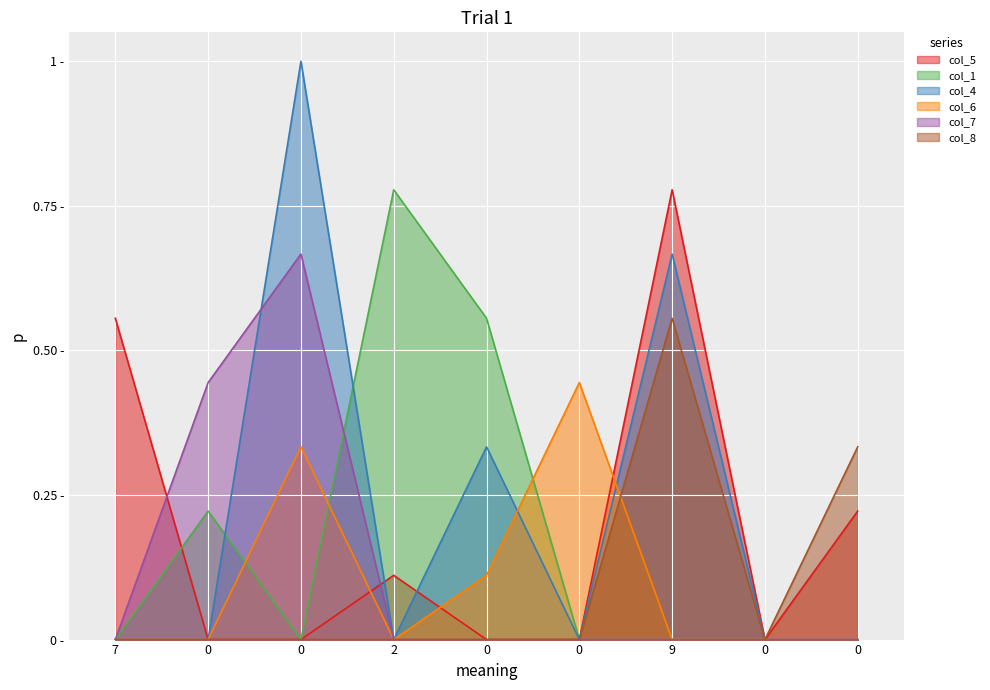

Reading left to right, transcribe all the data shown in this chart.

col_5: 7=0.6	0=0.0	0=0.0	2=0.1	0=0.0	0=0.0	9=0.8	0=0.0	0=0.2
col_1: 7=0.0	0=0.2	0=0.0	2=0.8	0=0.6	0=0.0	9=0.0	0=0.0	0=0.0
col_4: 7=0.0	0=0.0	0=1.0	2=0.0	0=0.3	0=0.0	9=0.7	0=0.0	0=0.0
col_6: 7=0.0	0=0.0	0=0.3	2=0.0	0=0.1	0=0.4	9=0.0	0=0.0	0=0.0
col_7: 7=0.0	0=0.4	0=0.7	2=0.0	0=0.0	0=0.0	9=0.0	0=0.0	0=0.0
col_8: 7=0.0	0=0.0	0=0.0	2=0.0	0=0.0	0=0.0	9=0.6	0=0.0	0=0.3